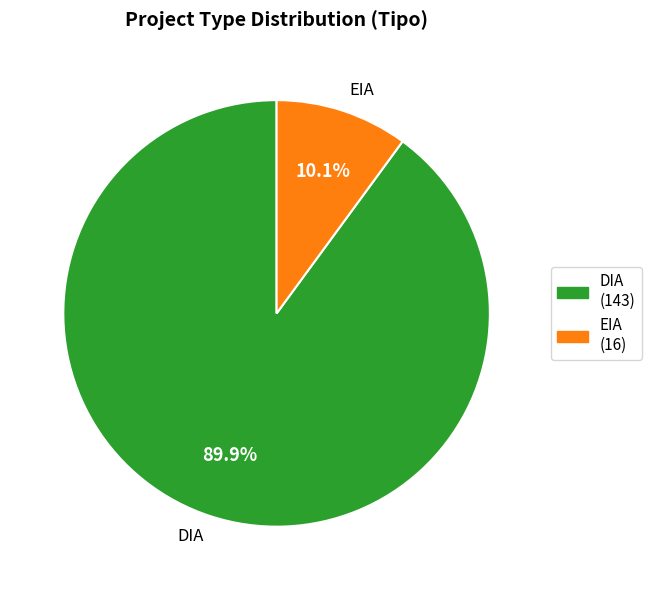

Which has a higher value, EIA or DIA?

DIA